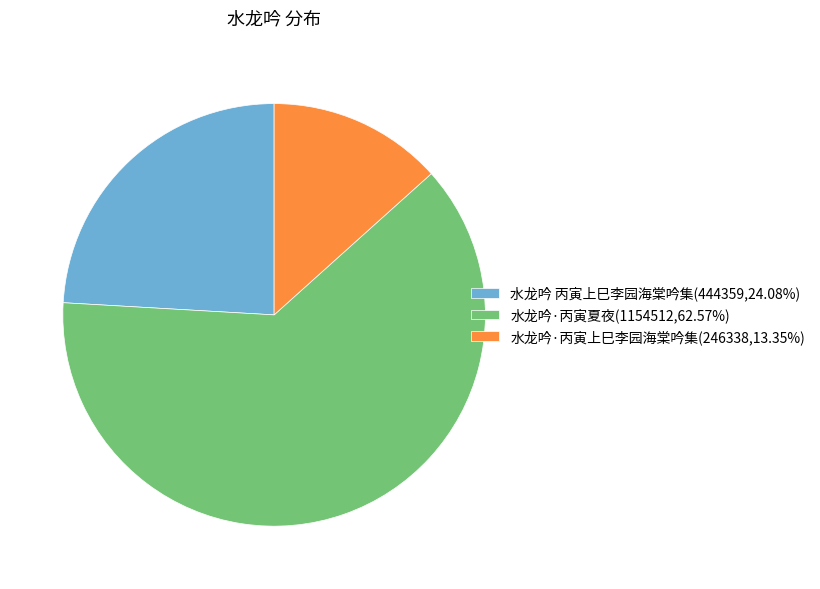

Is the sum of 水龙吟·丙寅上巳李园海棠吟集(246338,13.35%) and 水龙吟 丙寅上巳李园海棠吟集(444359,24.08%) greater than half?

No